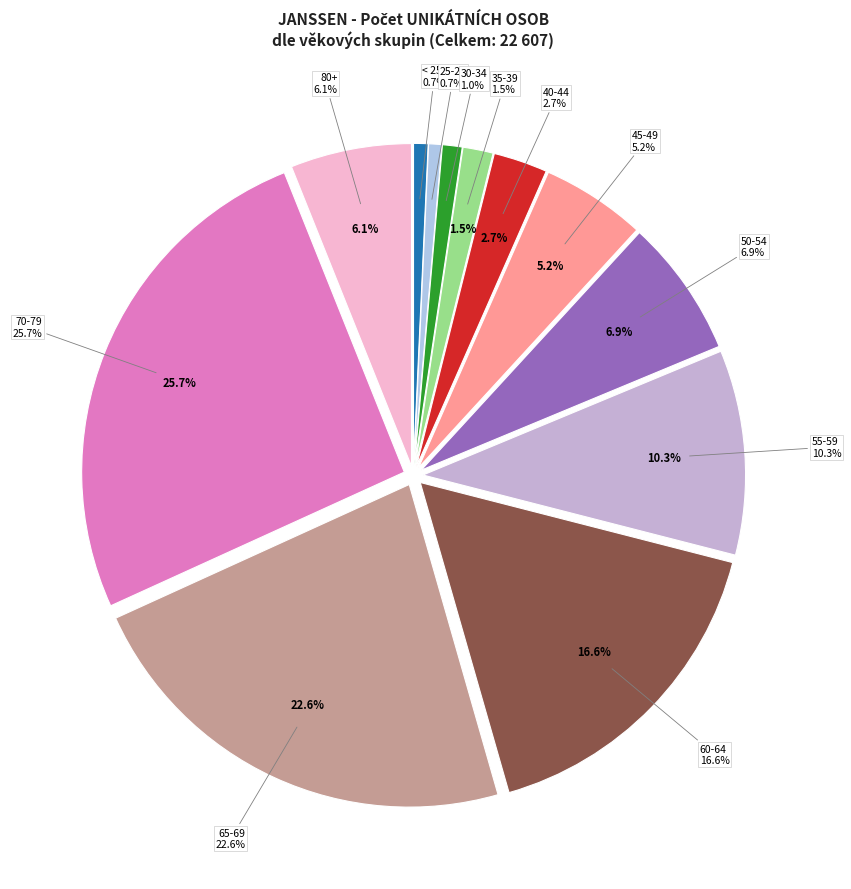

How many slices are in this pie chart?

12